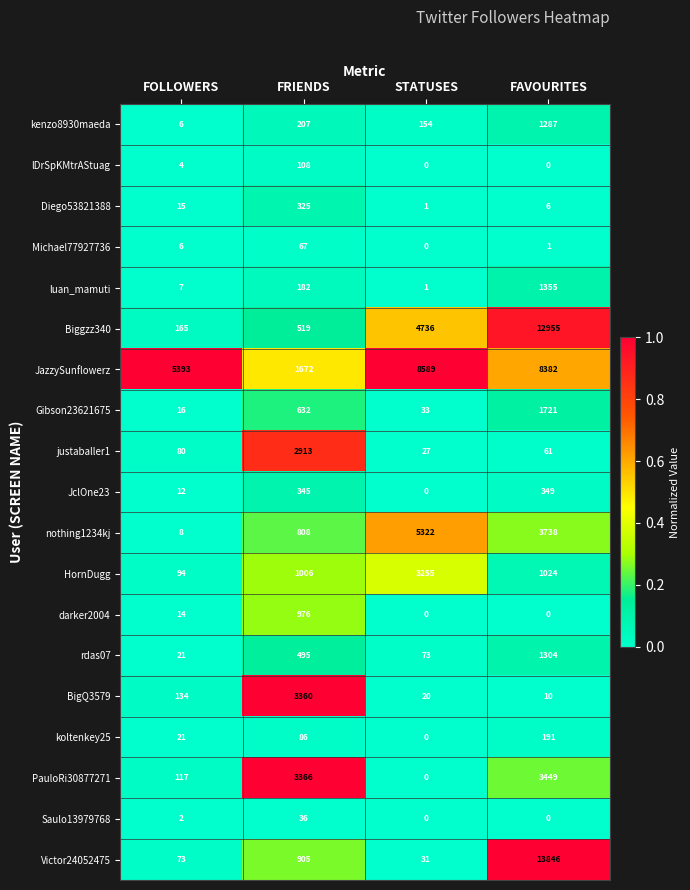

Which label corresponds to the largest value in the chart?

FAVOURITES